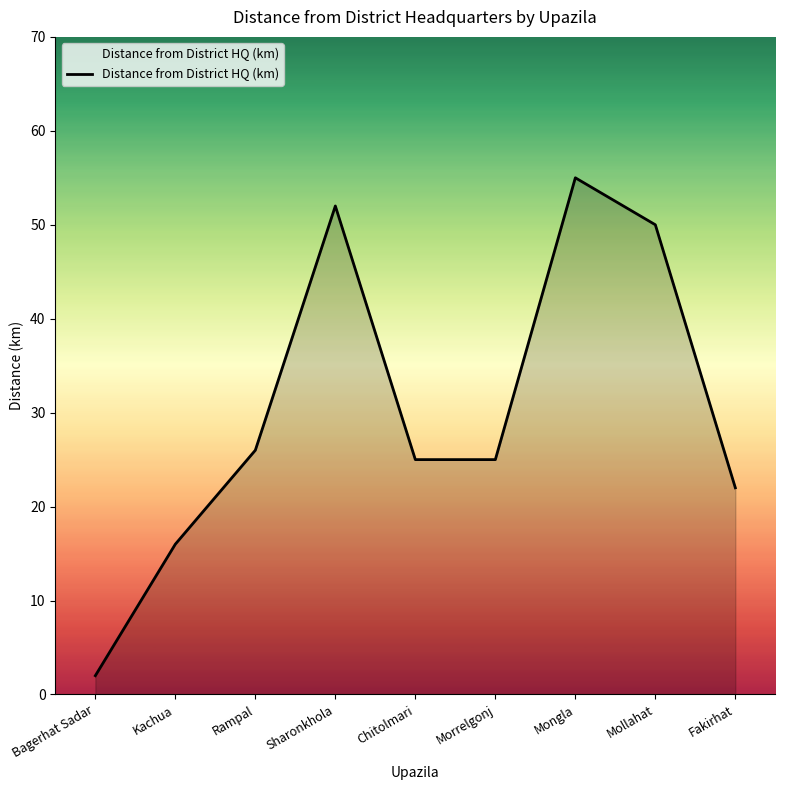

The chart shows a value of 27 at Kachua. True or false?

False